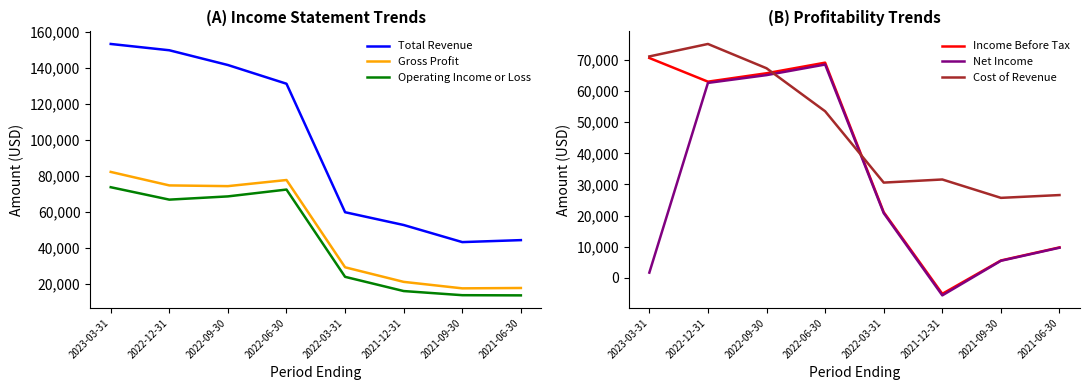

The Total Revenue series shows 59900 at 2022-03-31. True or false?

True